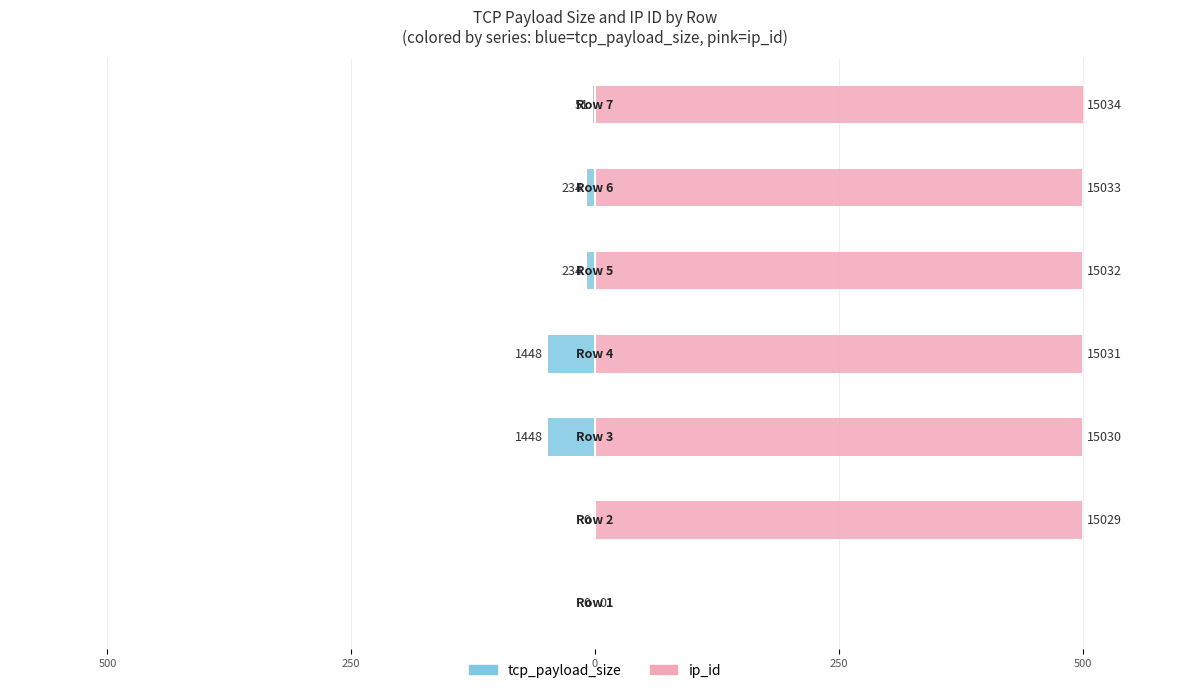

Is it true that ip_id equals 857.5 at 250?

False